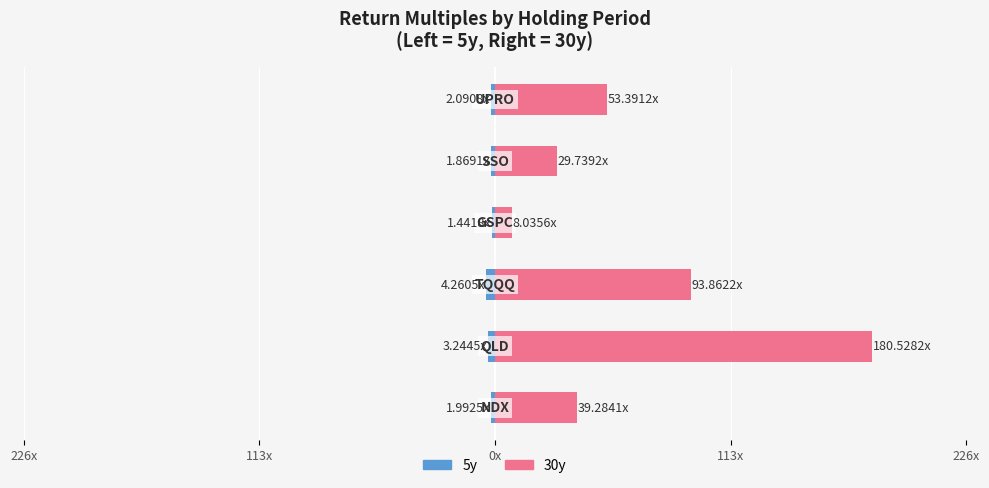

Rank the series at 226x from lowest to highest value.

5y, 30y